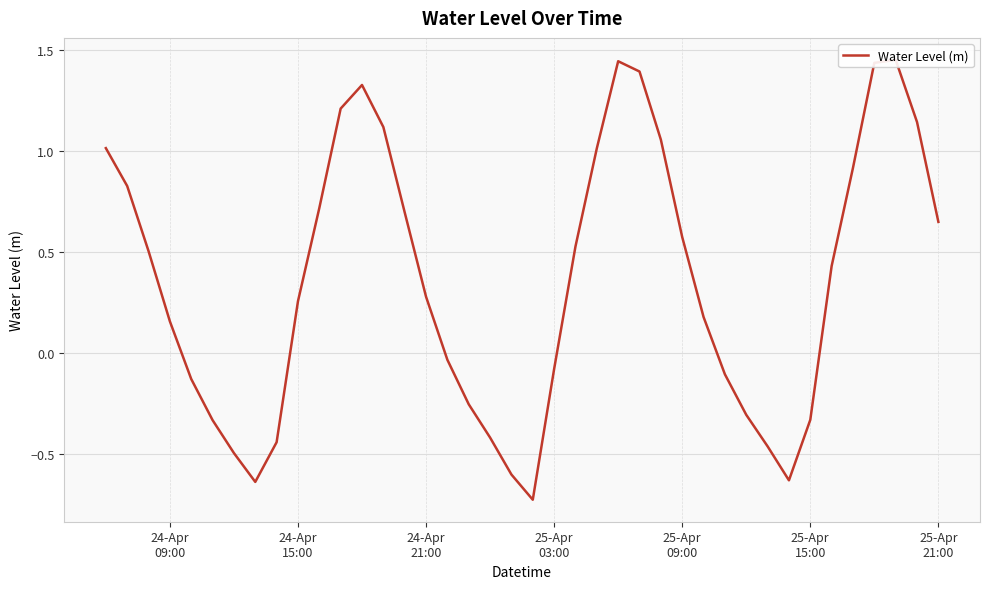

Reading left to right, what are all the values shown in this chart?

1.0	0.8	0.5	0.2	-0.1	-0.3	-0.5	-0.6	-0.4	0.3	0.7	1.2	1.3	1.1	0.7	0.3	-0.0	-0.3	-0.4	-0.6	-0.7	-0.1	0.5	1.0	1.4	1.4	1.1	0.6	0.2	-0.1	-0.3	-0.5	-0.6	-0.3	0.4	0.9	1.4	1.5	1.1	0.6